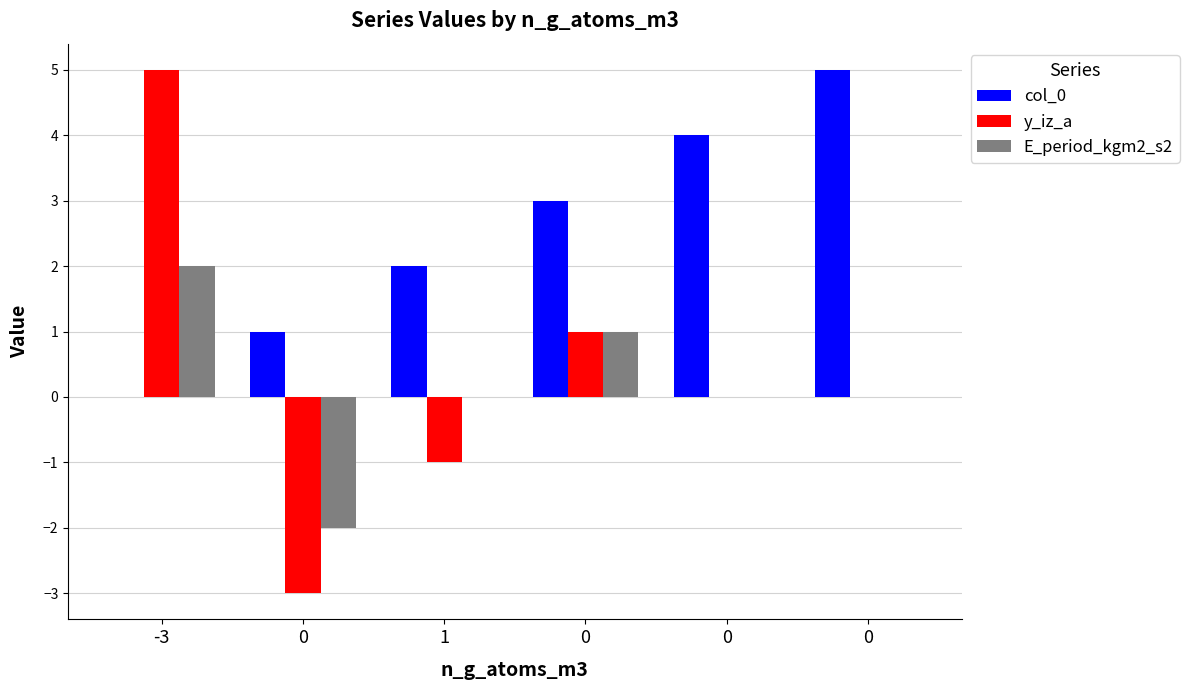

Count the E_period_kgm2_s2 values in the range 0 to 1.

4